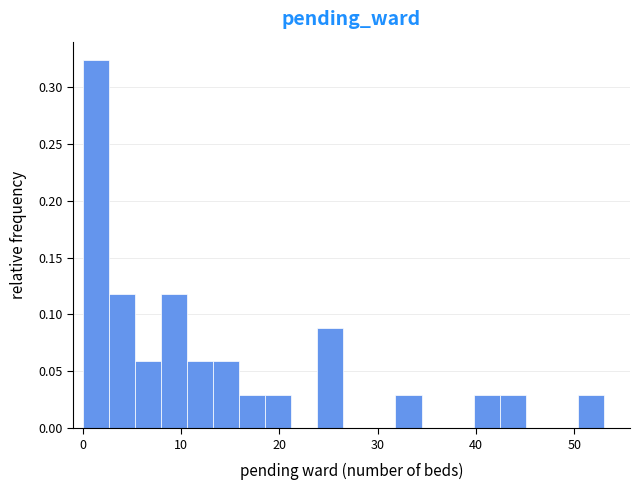

Read against the x-axis, roughly where is the centre of the tallest bar?

1